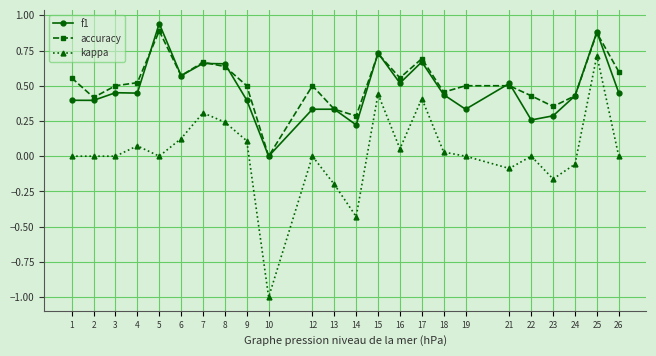

True or false: accuracy and kappa intersect in this chart.

False